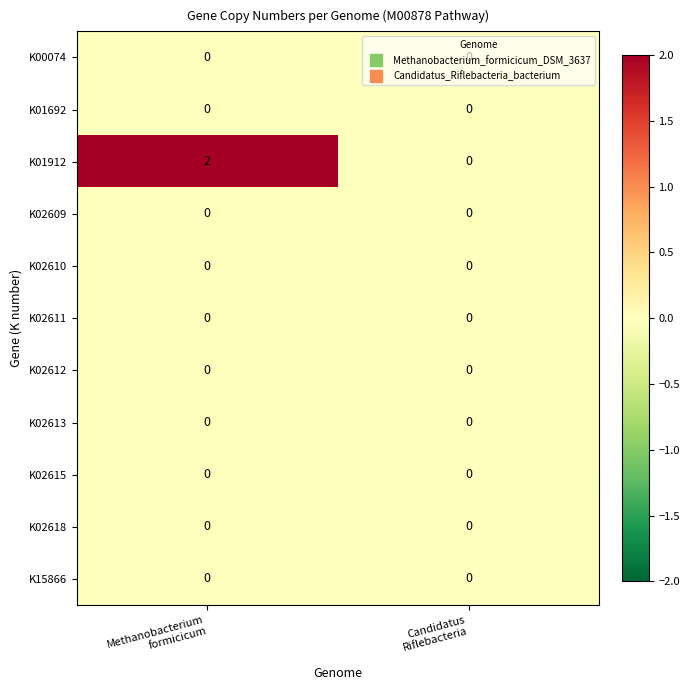

Which series has the largest total across all categories?

K01912